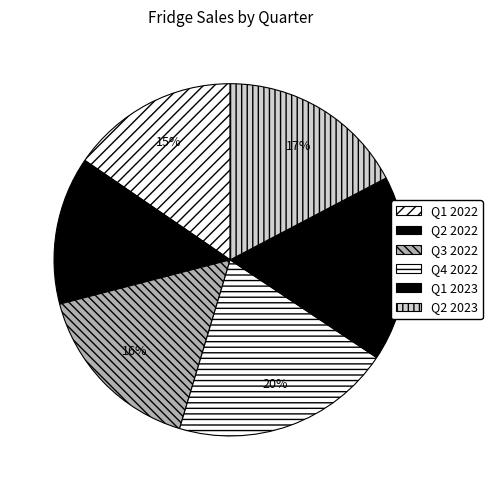

What is the ratio of the value at Q2 2023 to the value at Q4 2022?

0.9